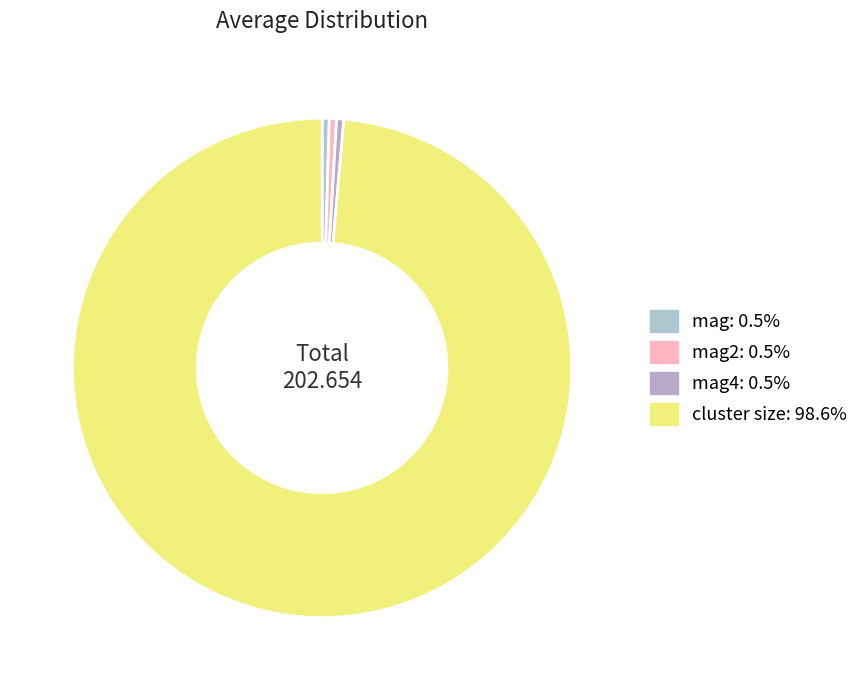

How many segments does this pie chart have?

4